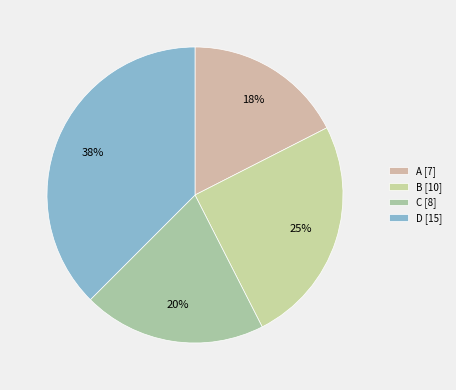

How many slices are in this pie chart?

4